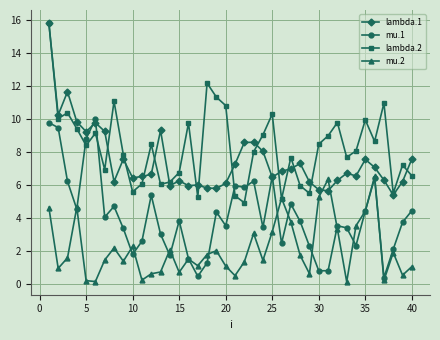

Count the number of data series in this chart.

4